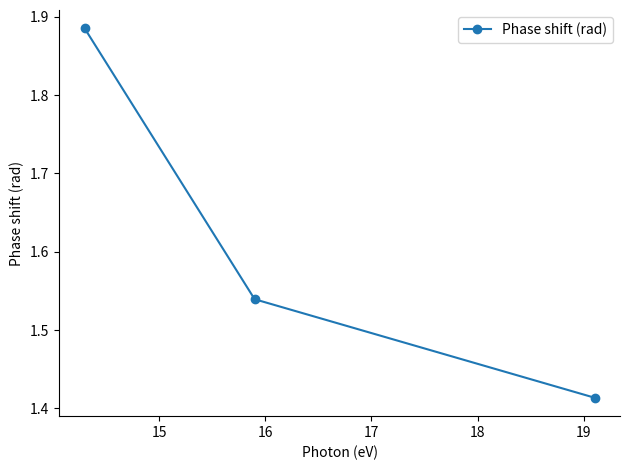

How many values are between 1 and 2?

3